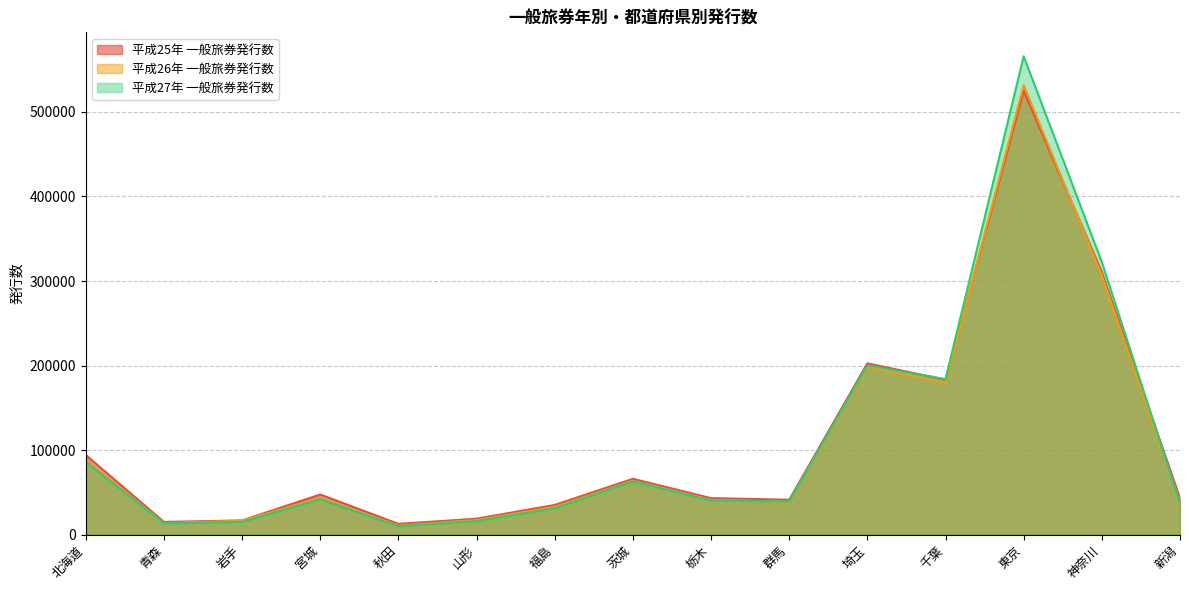

Reading left to right, transcribe all the data shown in this chart.

平成25年 一般旅券発行数: 94152	14969	16733	47404	12669	18776	35038	65964	43098	41167	202547	183227	525067	310358	42690
平成26年 一般旅券発行数: 88179	13559	16443	43425	10693	17174	32793	63639	41059	38939	198806	179625	531802	306468	38313
平成27年 一般旅券発行数: 85840	13298	15066	41685	9861	15962	31074	62948	40257	39326	200300	183875	565916	322424	36981